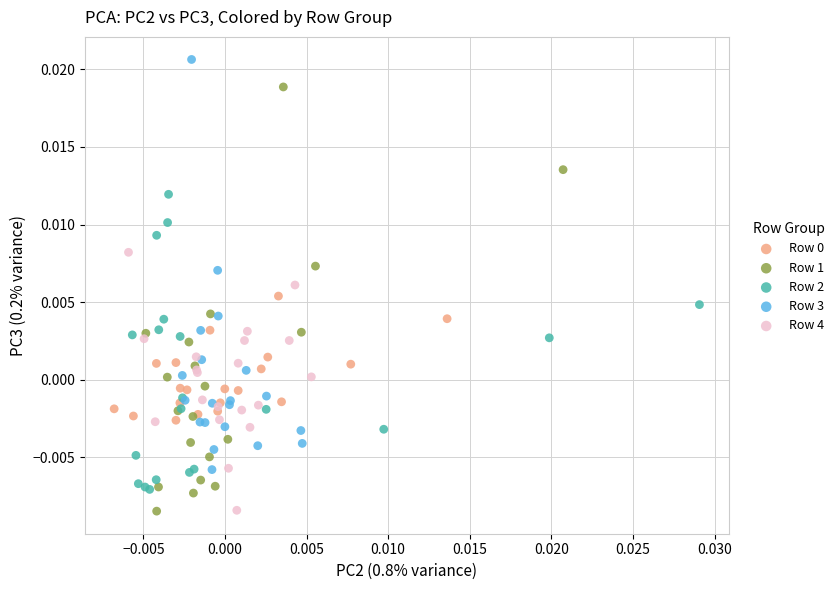

Which series reaches the maximum Y coordinate?

Row 3